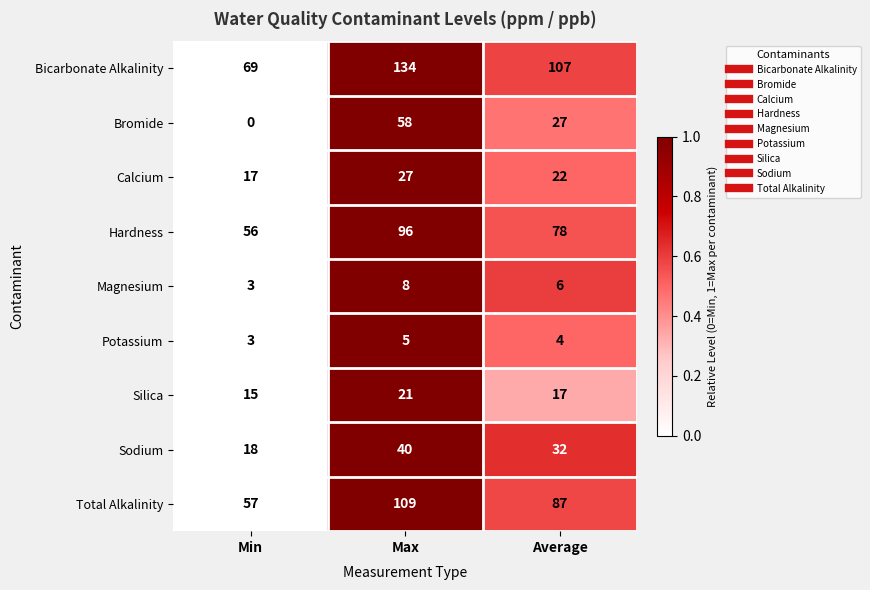

What is the total value across all series at Max?

498